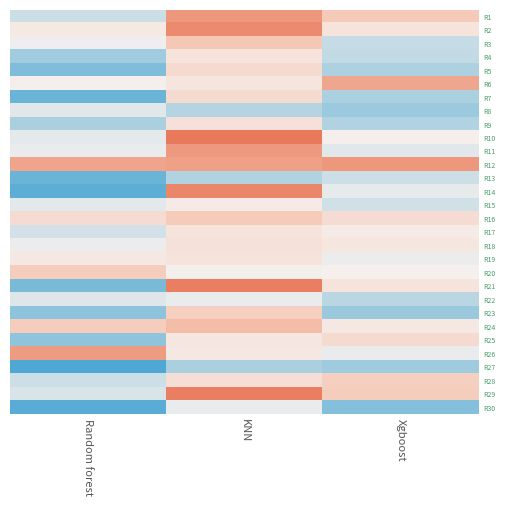

Which label corresponds to the smallest value in the chart?

Random forest